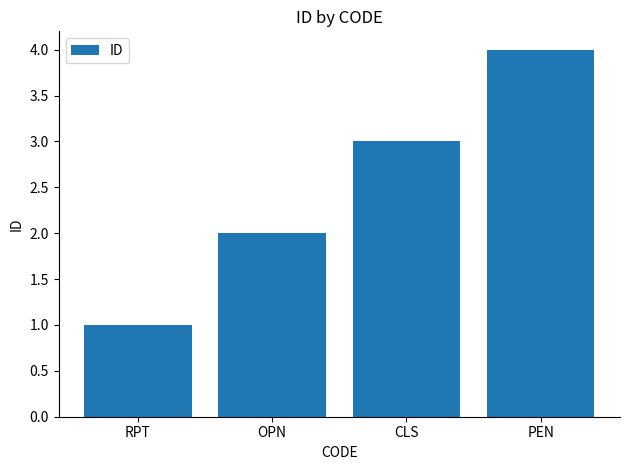

What is the ratio of the value at PEN to the value at CLS?

1.3